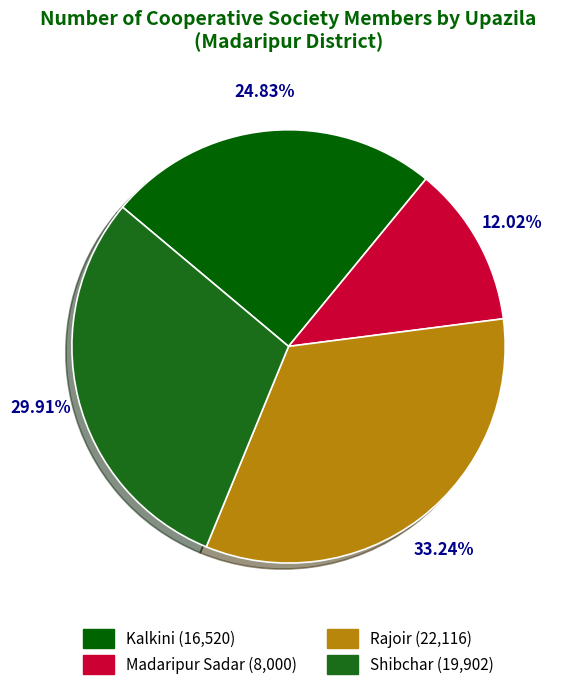

Count the number of slices in the pie.

4